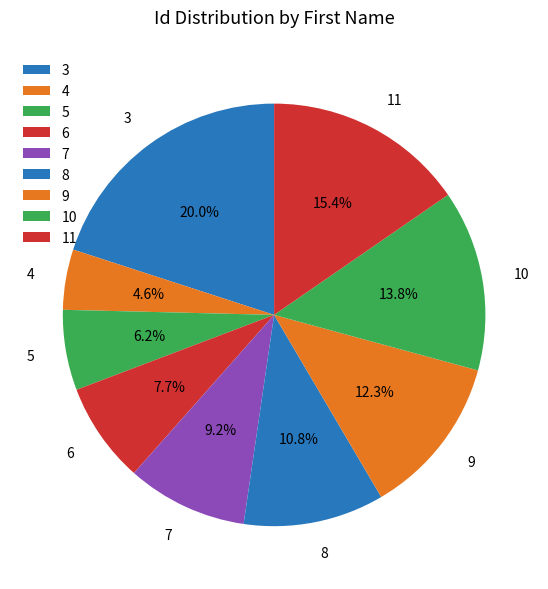

The 3 slice represents 26% of the pie. True or false?

False